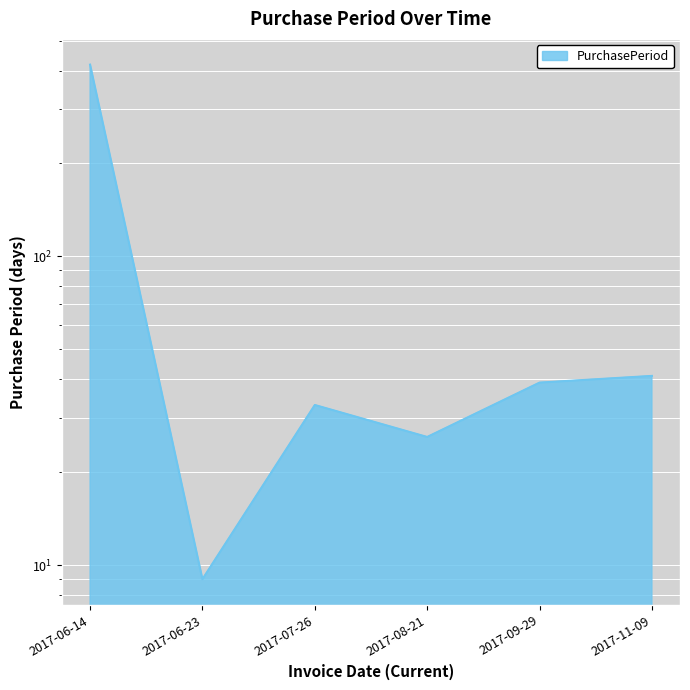

Where is the data nearest to the value 213?

2017-11-09